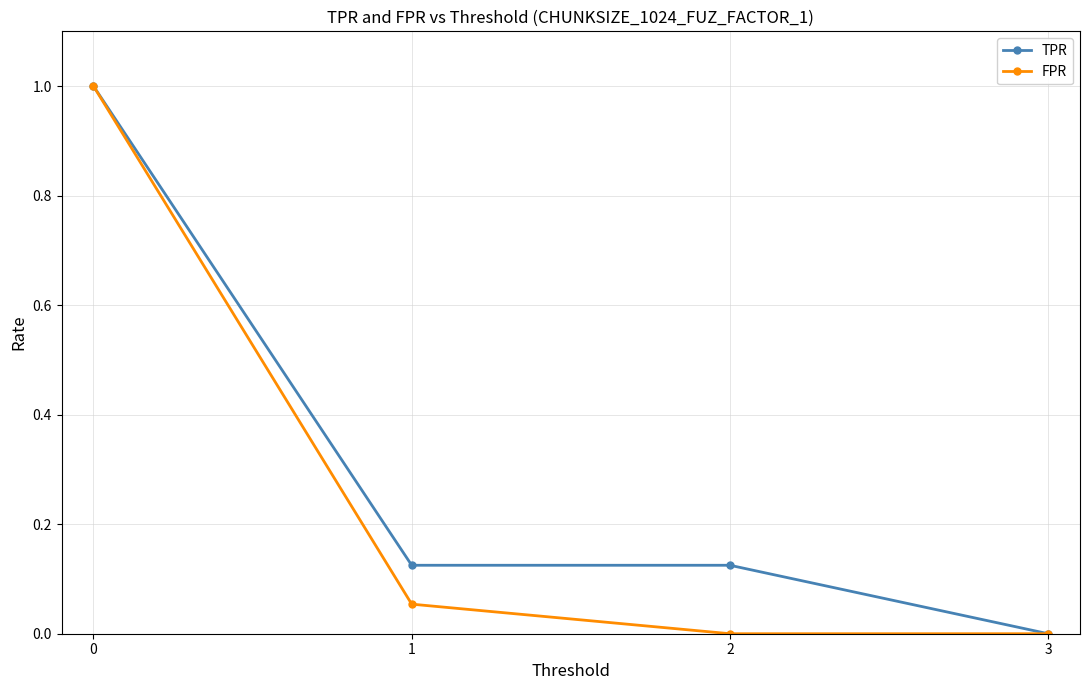

What is the value of the TPR point at the 1st from the left?

1.0